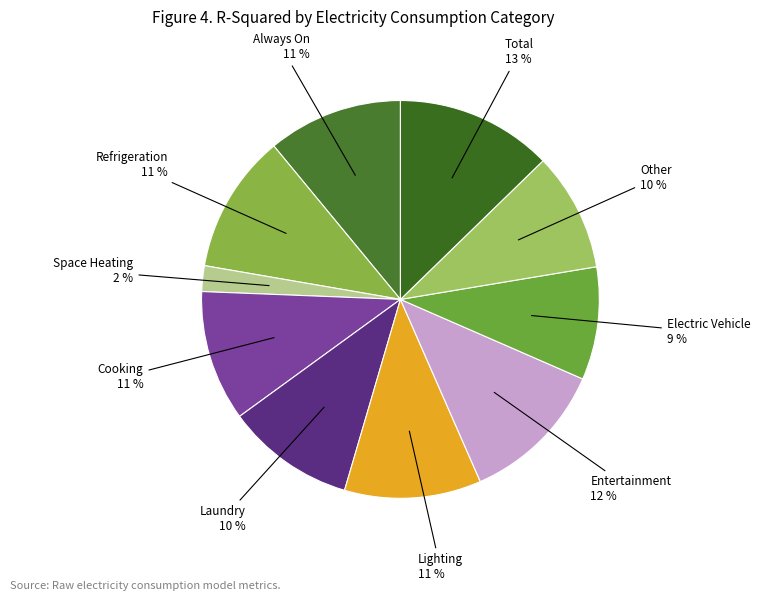

How many segments does this pie chart have?

10